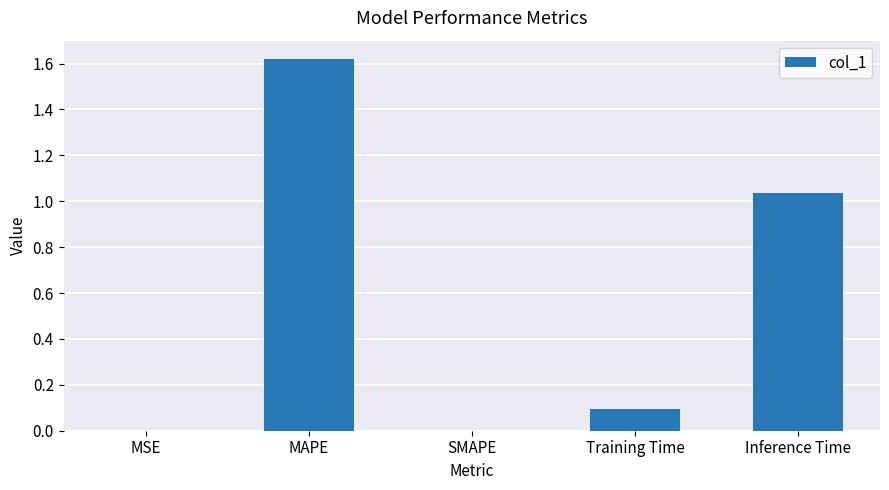

What is the change in value from MAPE to Inference Time?

-0.6